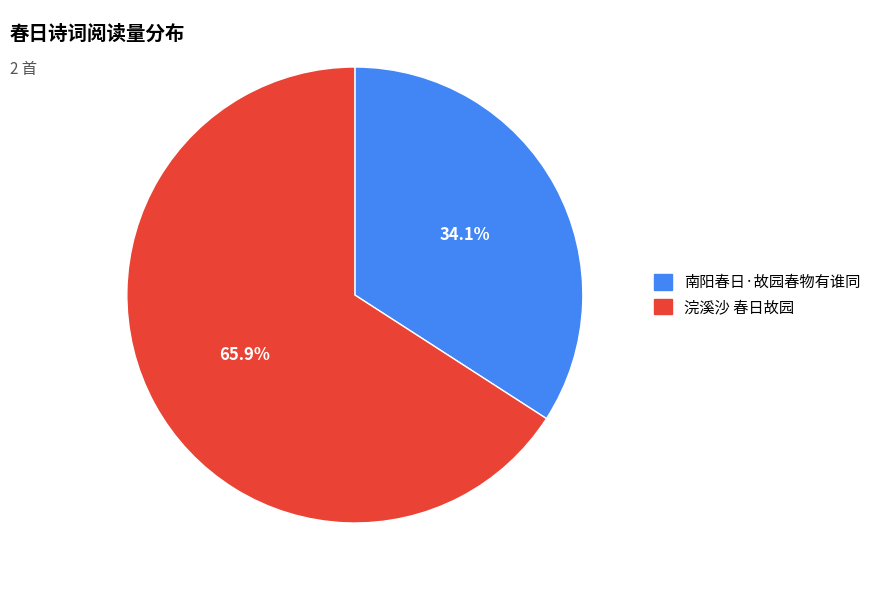

What percentage is NOT represented by 南阳春日·故园春物有谁同?

65.9%